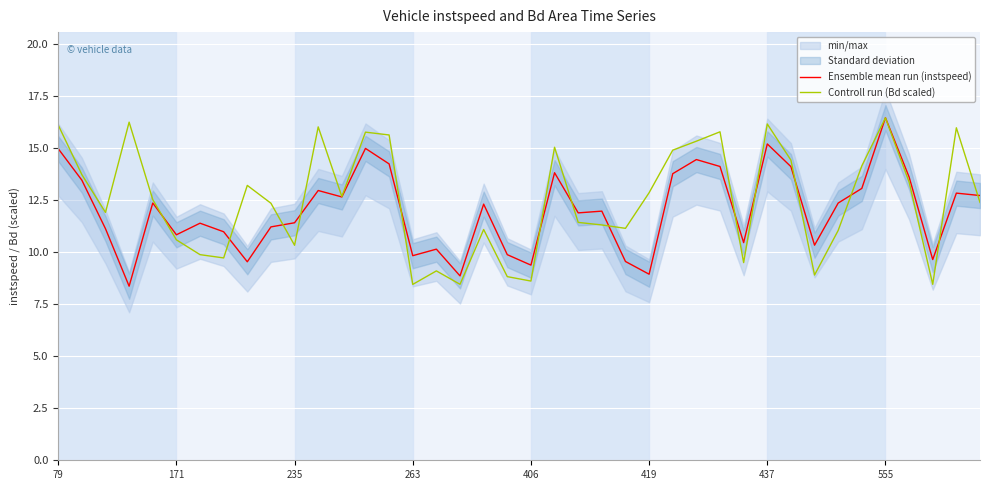

What is the maximum value for Controll run (Bd scaled)?

16.5